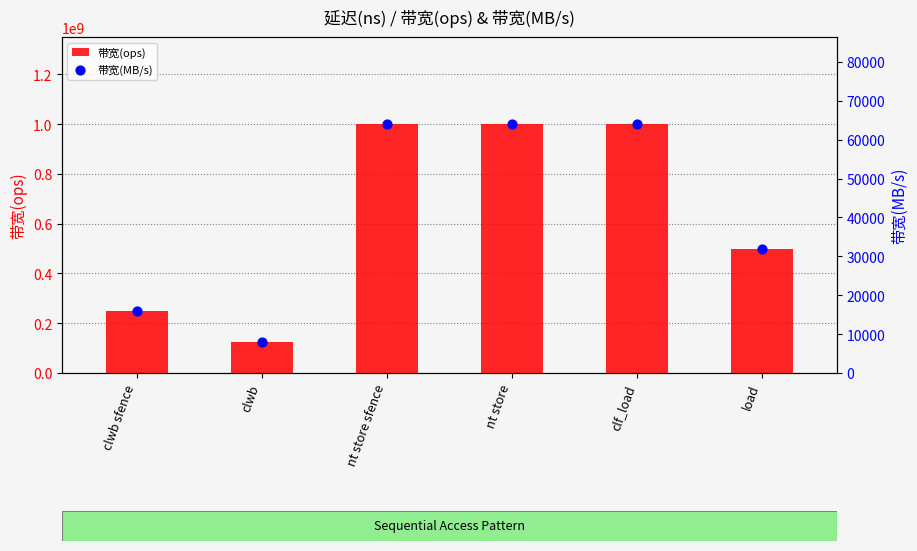

At how many categories does at least one series exceed 331228177?

4